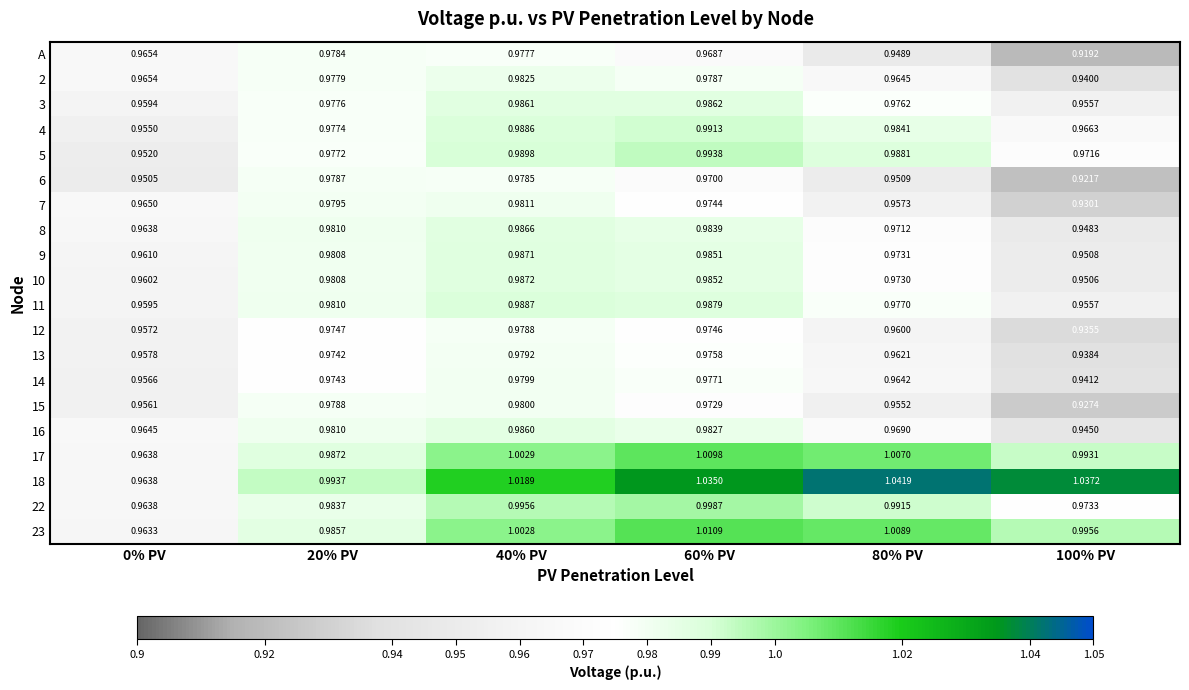

Is the value of 3 at 100% PV greater than the value of 5 at 40% PV?

No